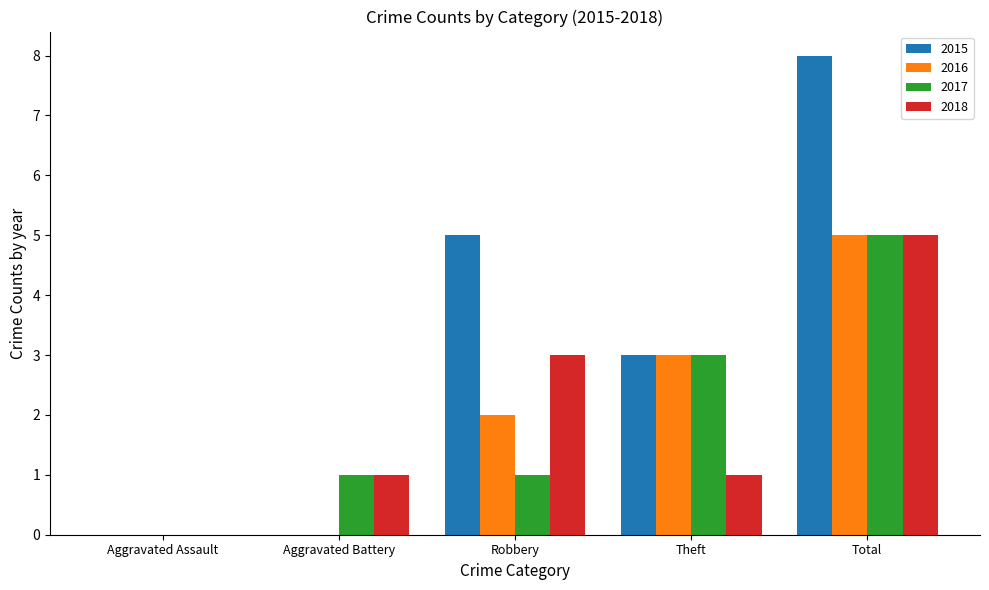

Read the 2018 value at Aggravated Battery.

1